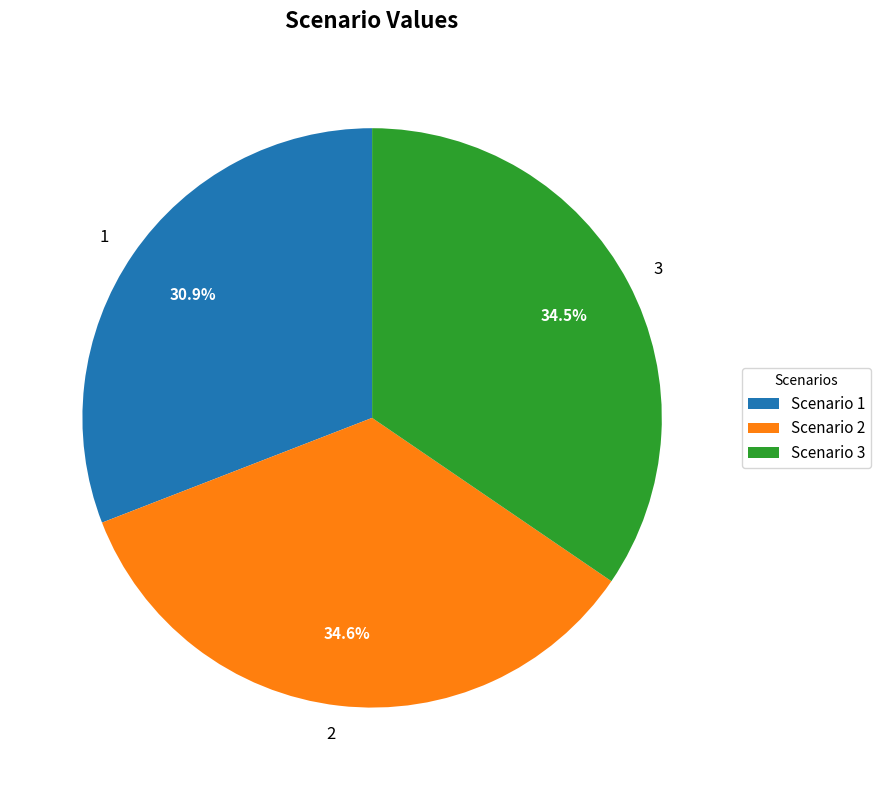

Between 3 and 1, which is larger?

3